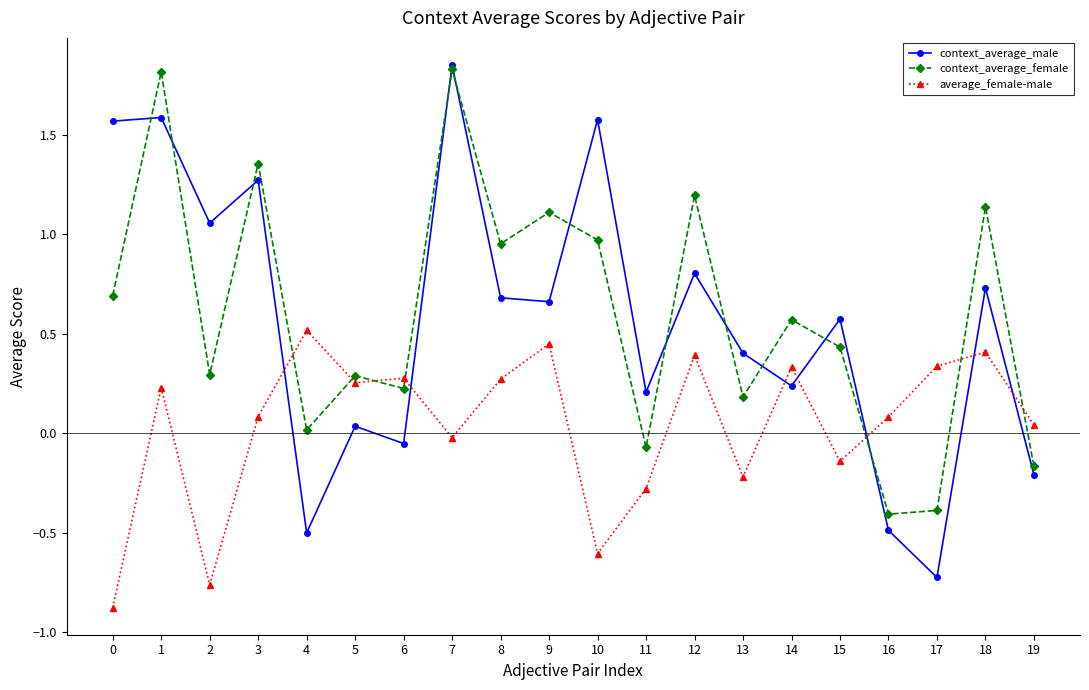

Which category has the highest value across all series?

7